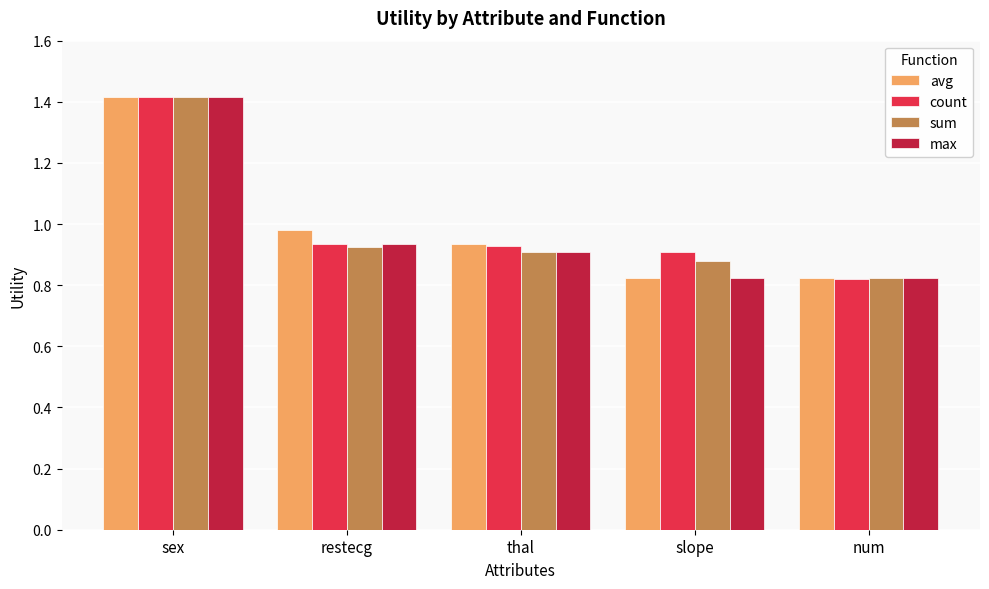

What is the total value across all series at thal?

3.7